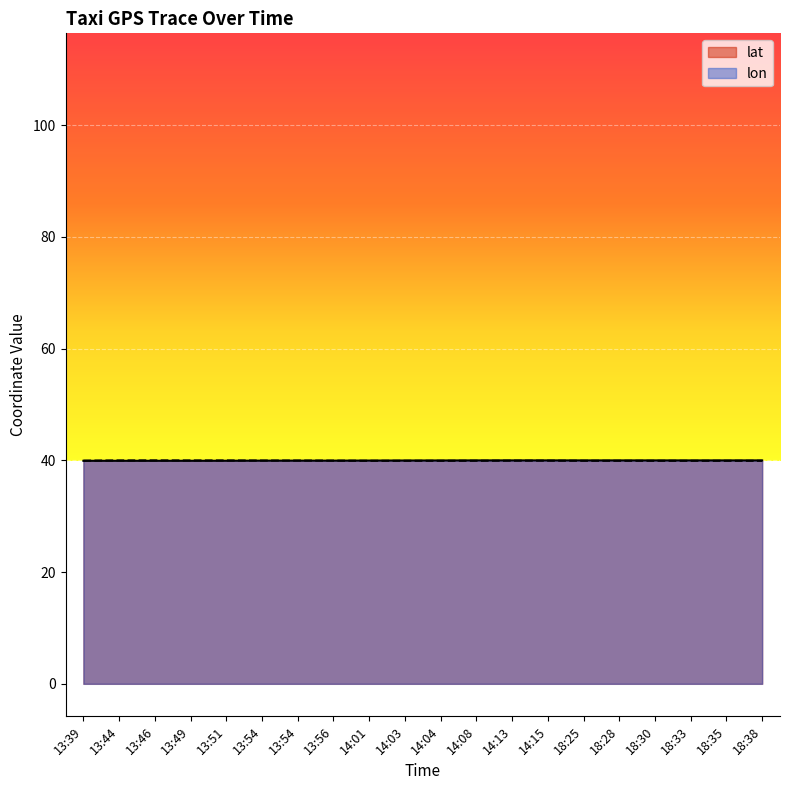

How many intersections are there between lon and lat?

1